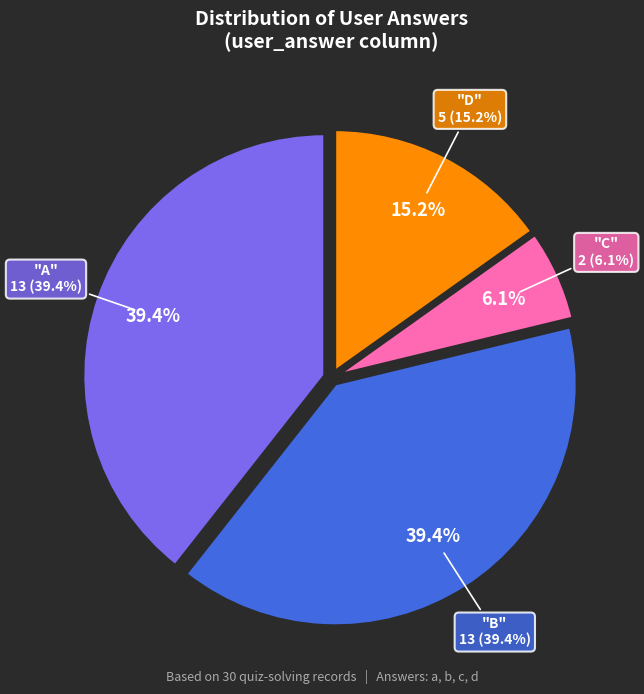

Rank the categories by value from highest to lowest.

a, b, d, c